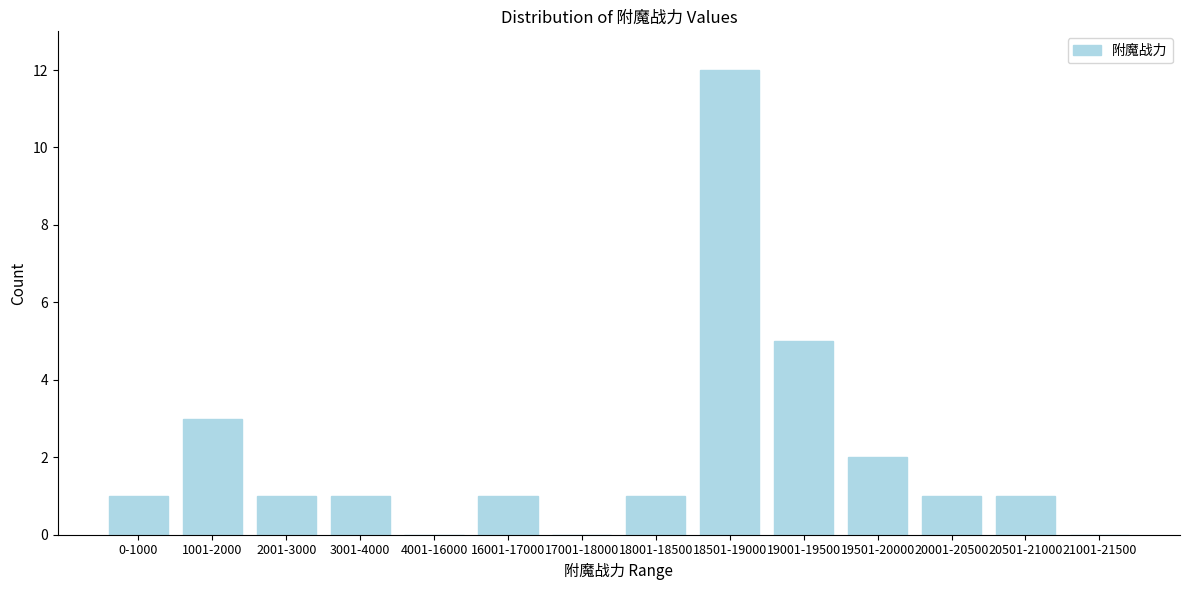

Reading right to left, list all the values displayed in this chart.

21001-21500=0	20501-21000=1	20001-20500=1	19501-20000=2	19001-19500=5	18501-19000=12	18001-18500=1	17001-18000=0	16001-17000=1	4001-16000=0	3001-4000=1	2001-3000=1	1001-2000=3	0-1000=1